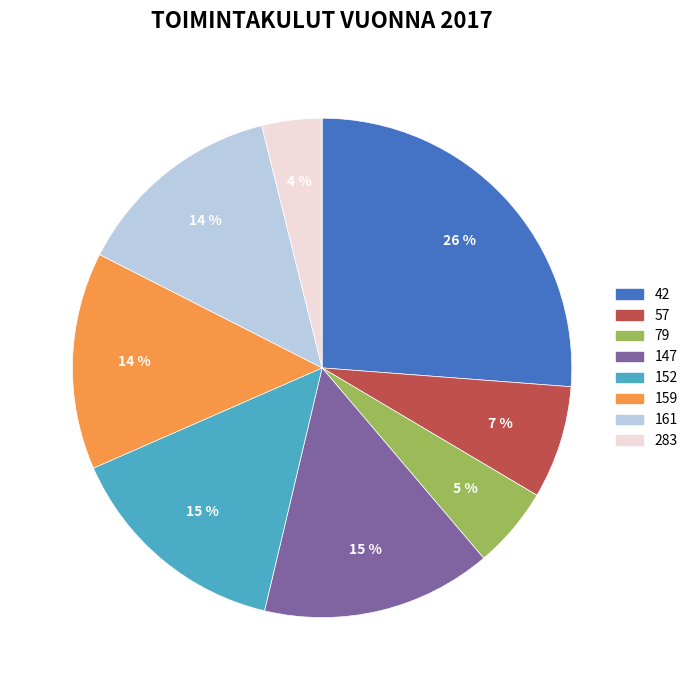

What is the ratio of the value at 161 to the value at 147?

0.9